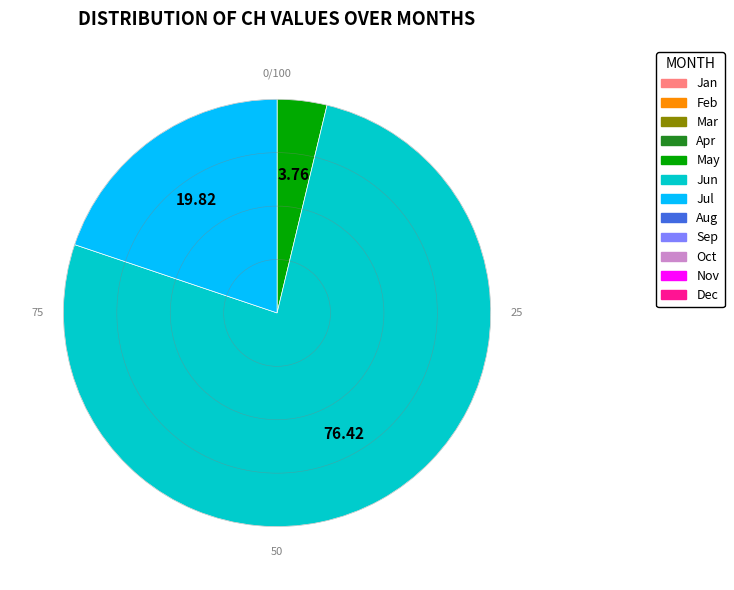

Is there any slice that represents more than half of the pie?

Yes